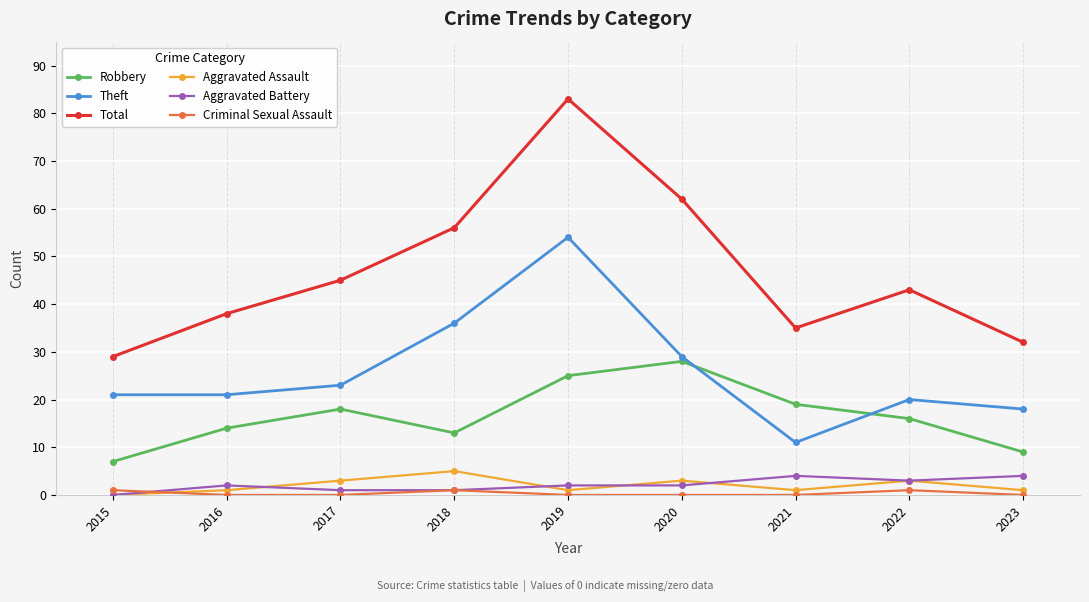

What is the value of the Aggravated Battery point at the 2nd from the left?

2